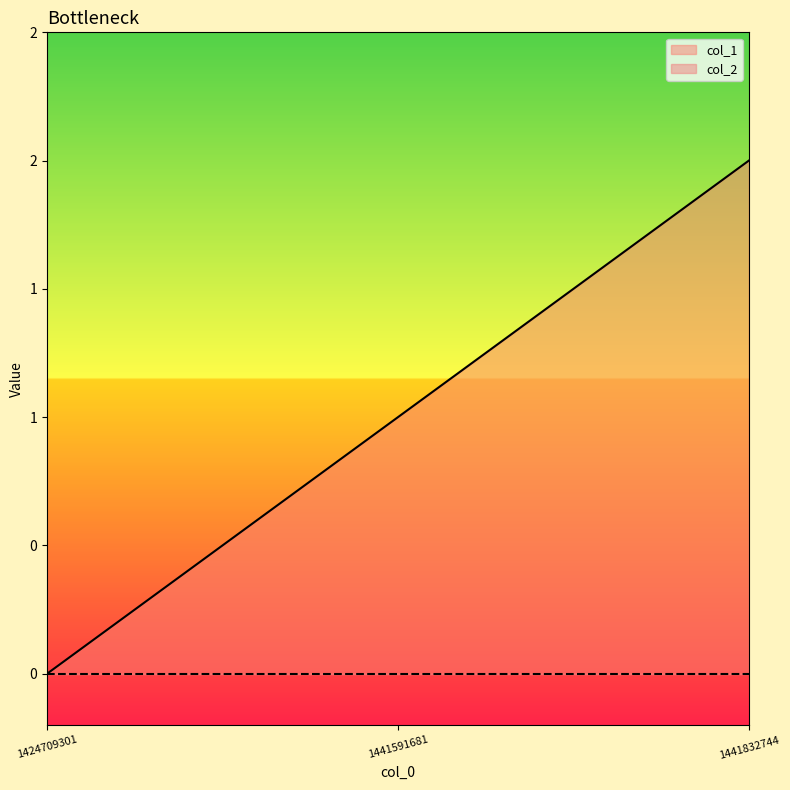

What is the value of the 2nd point from the left?

1